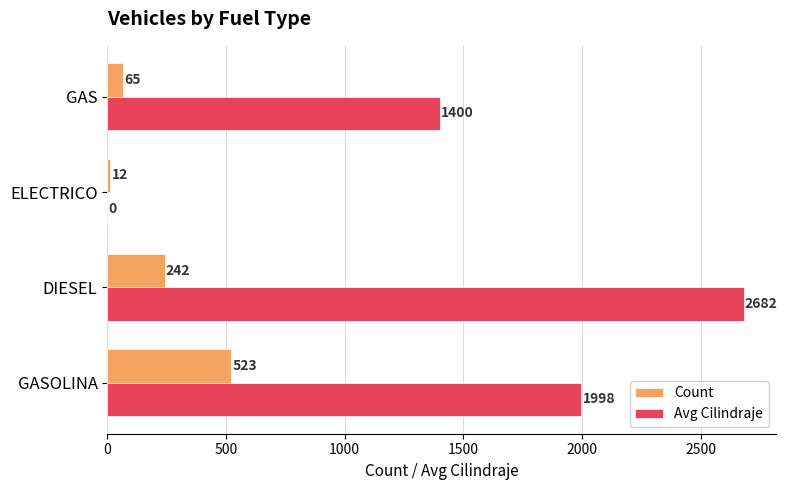

The Count series shows 523 at GASOLINA. True or false?

True